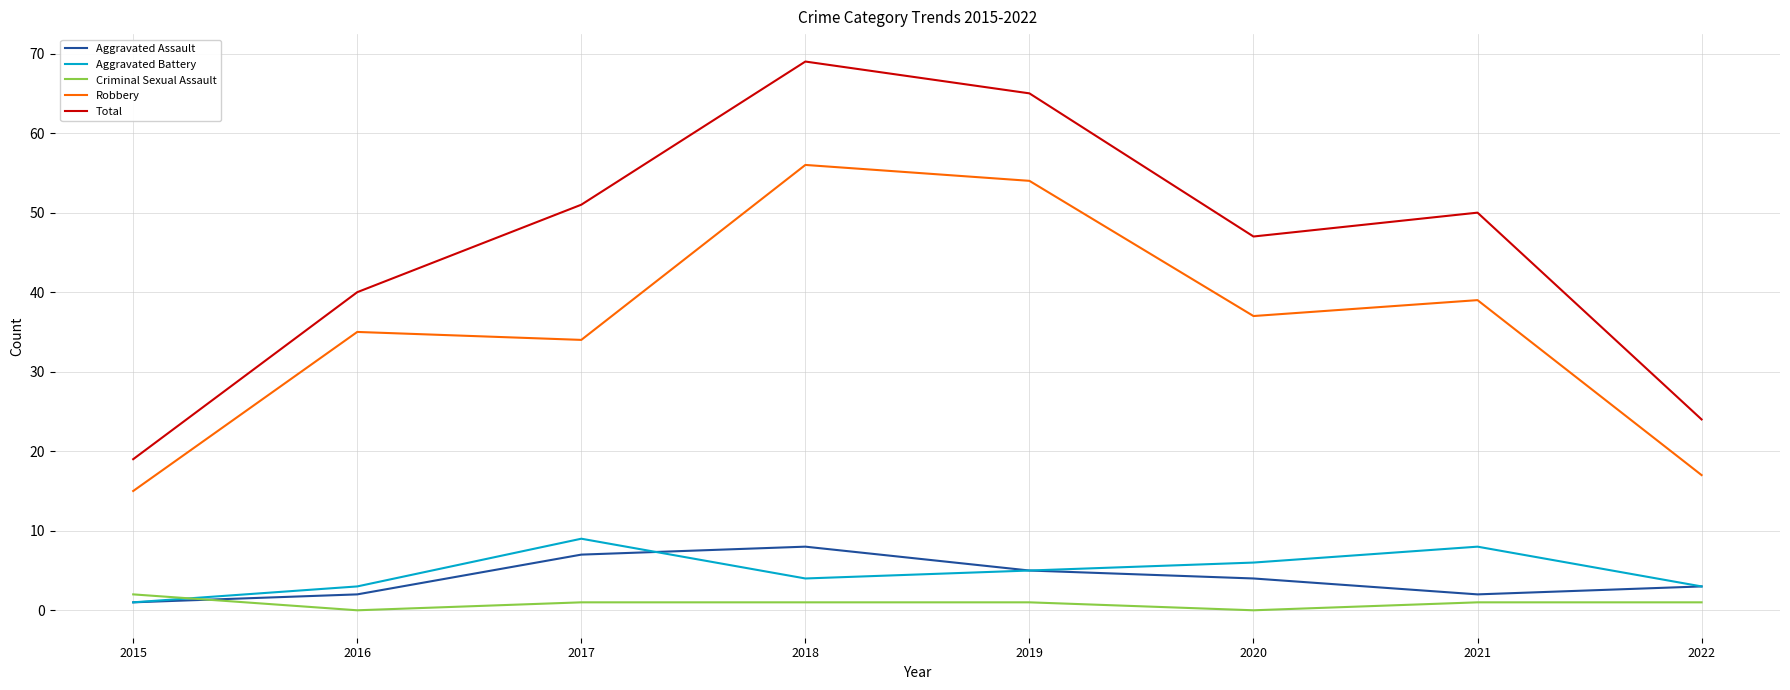

The value of Aggravated Assault at 2018 is 8. True or false?

True